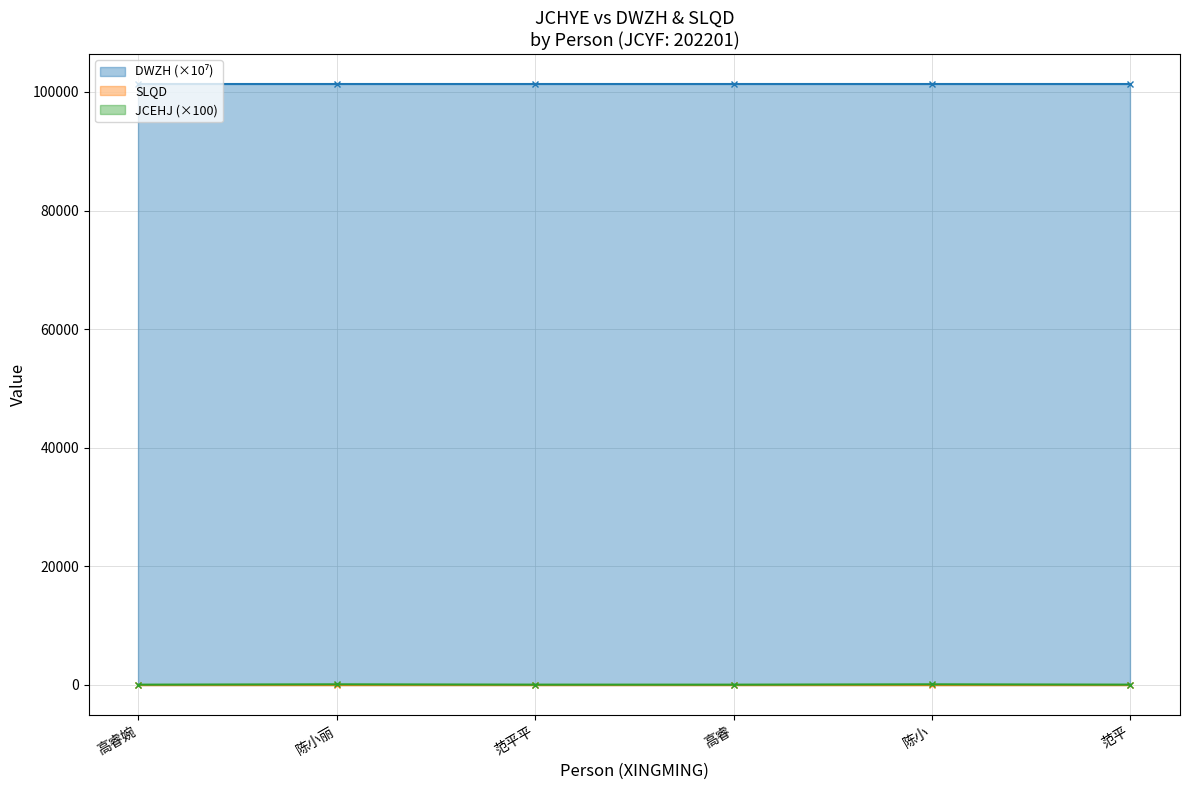

Which series has the largest total across all categories?

DWZH (×10⁷)